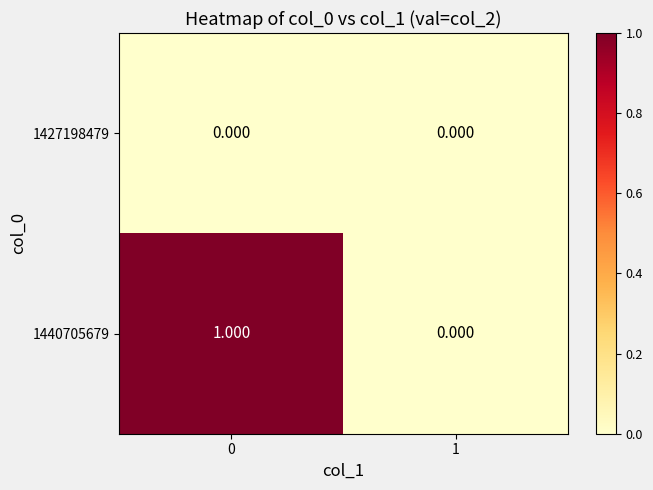

Which series has the widest spread of values?

1440705679